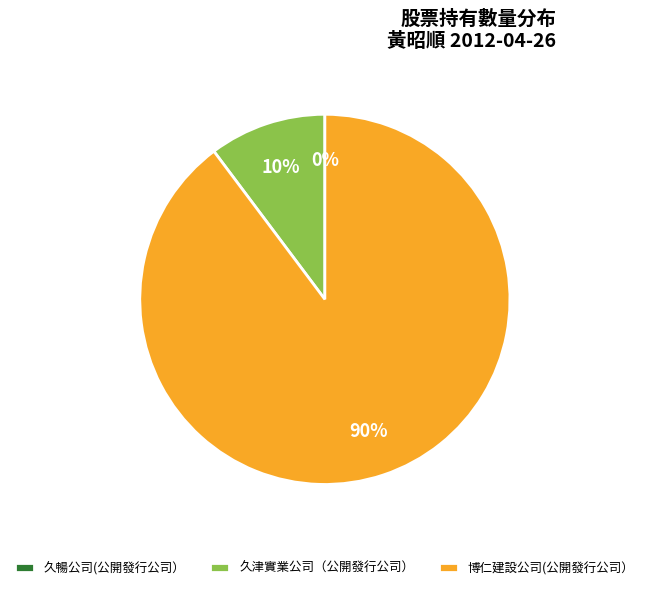

To the nearest percent, what percentage of the pie is 久津實業公司（公開發行公司）?

10%